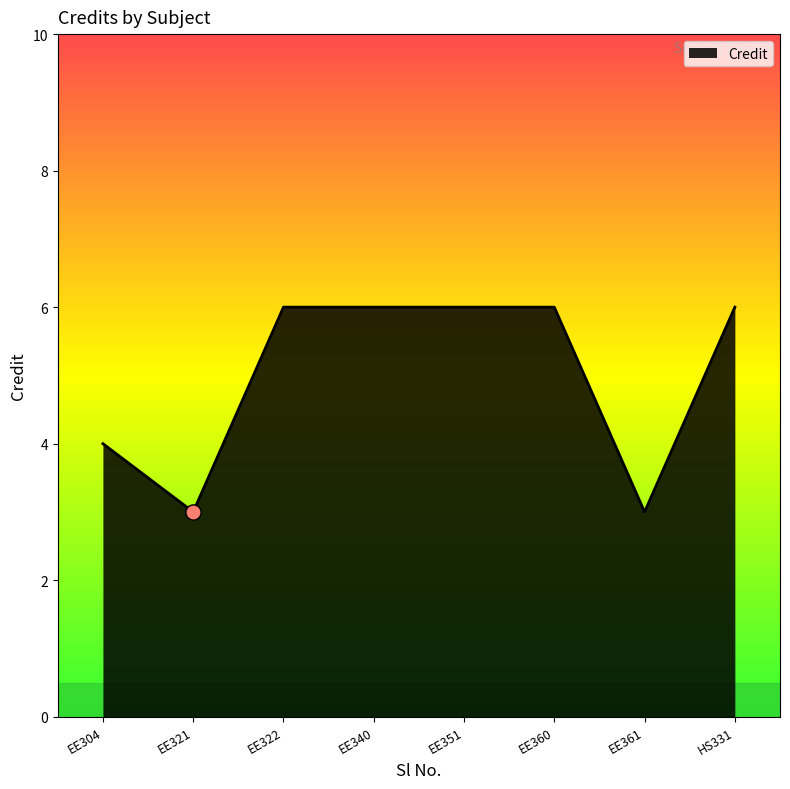

Between EE321 and EE322, which is larger?

EE322